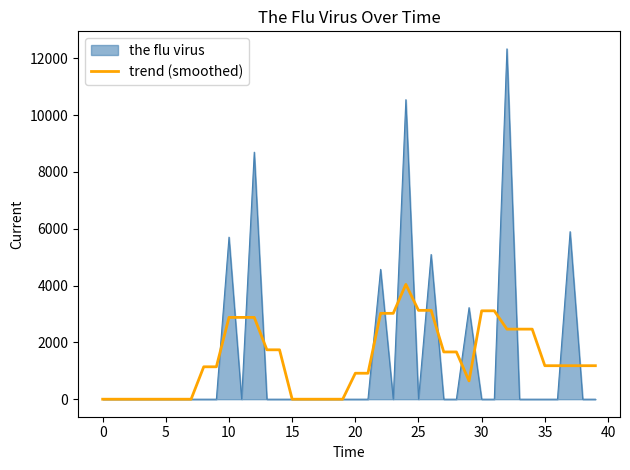

What is the greatest value displayed?

12328.3